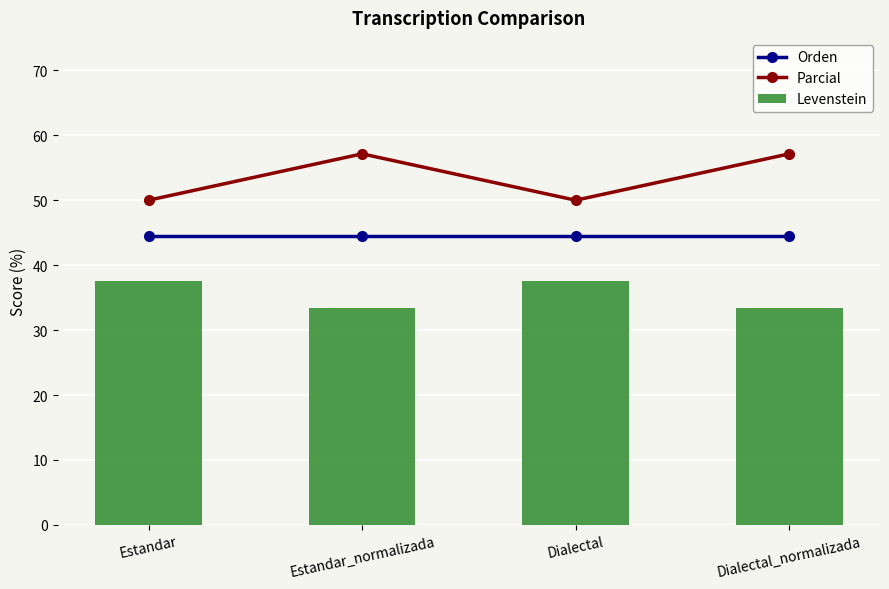

What is the spread (max minus min) of values at Estandar?

12.5